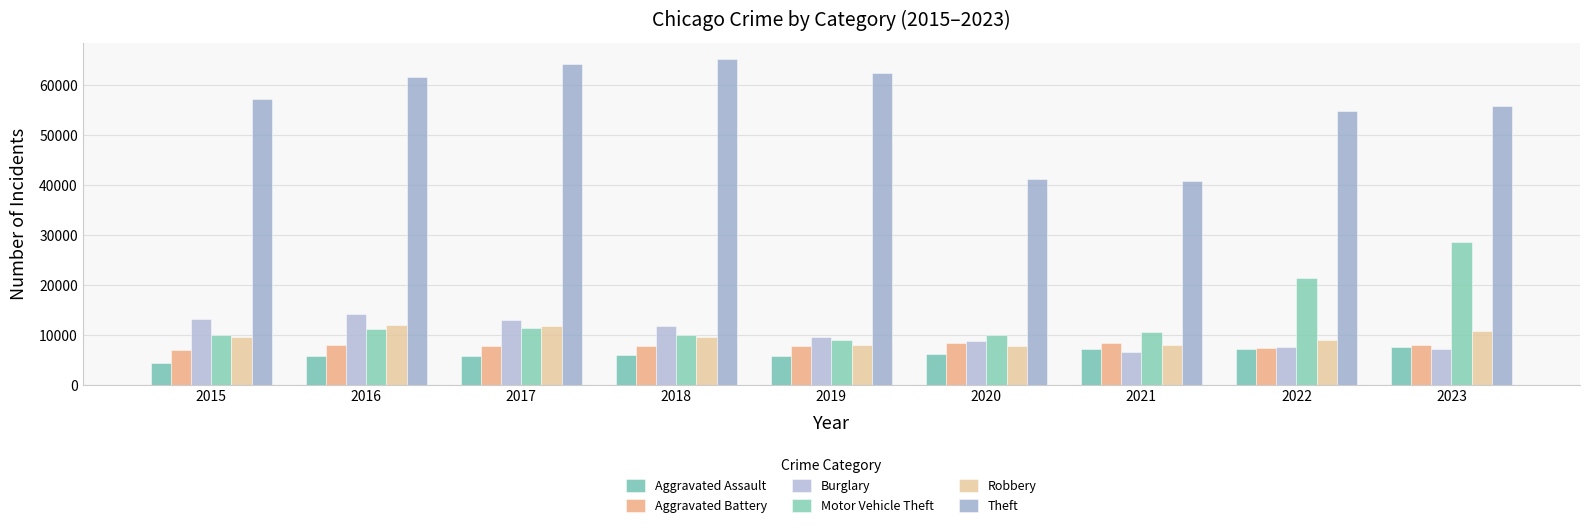

Which series has the largest total across all categories?

Theft